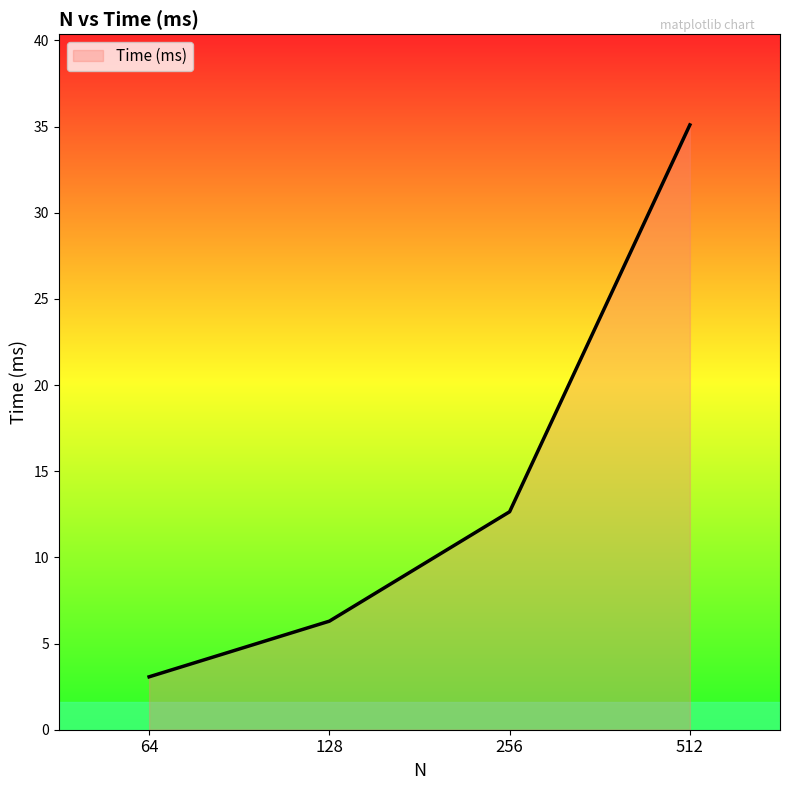

How many categories are shown in the chart?

4